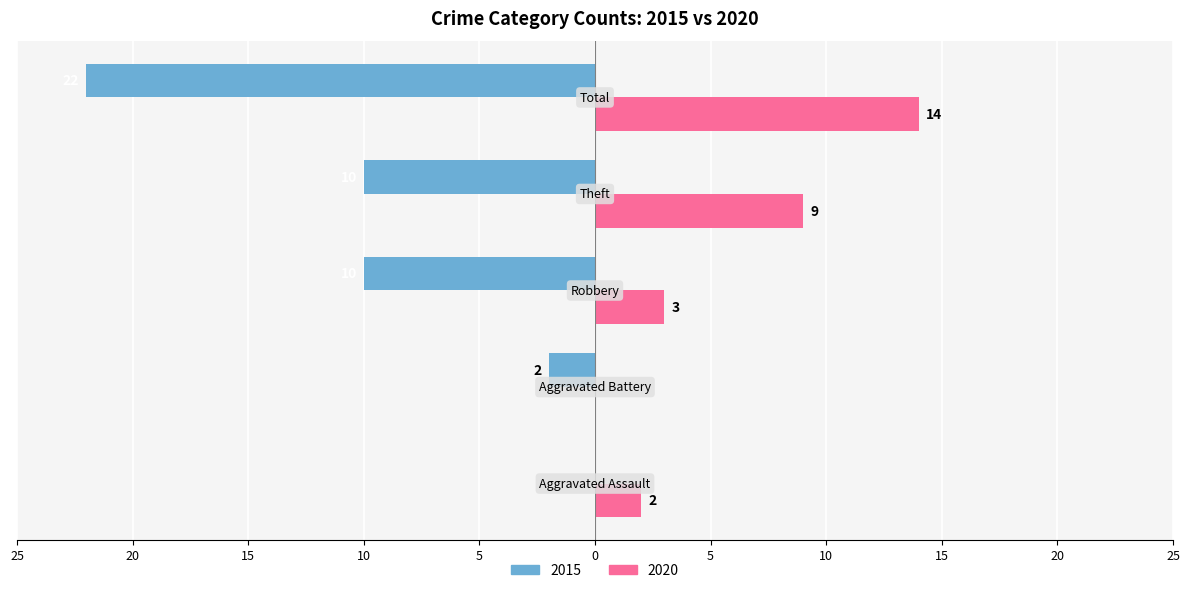

What are all the series names shown in the legend?

2015, 2020